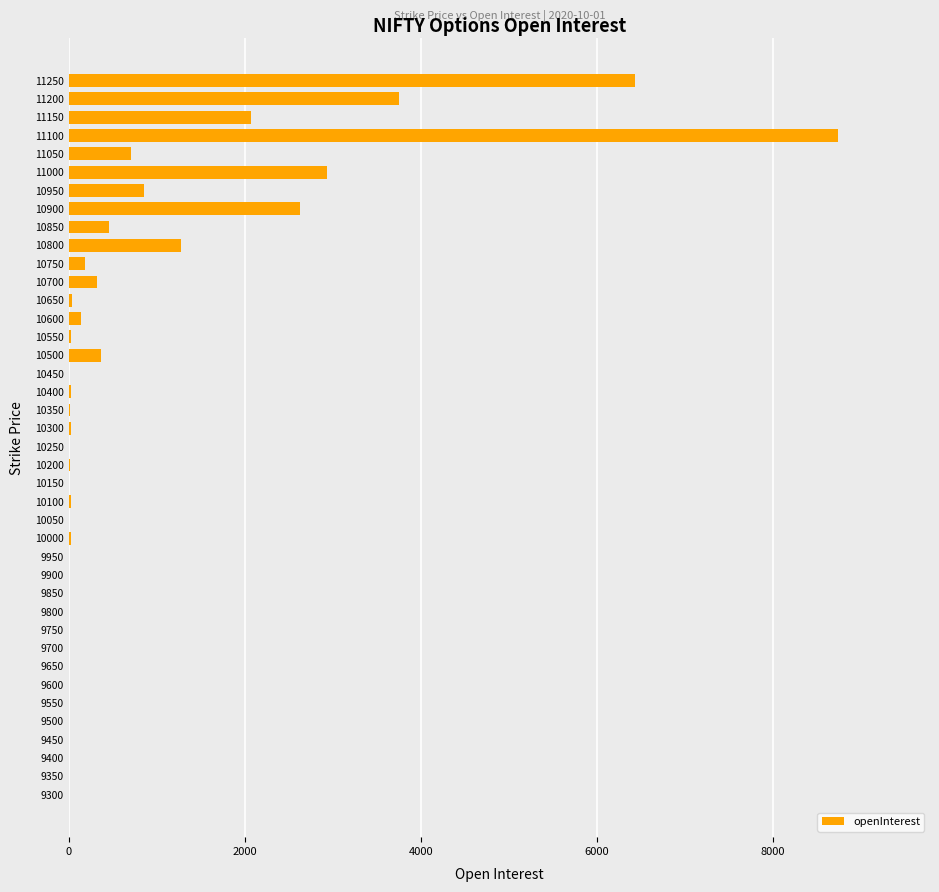

True or false: the data shows -4022 at 9350.

False